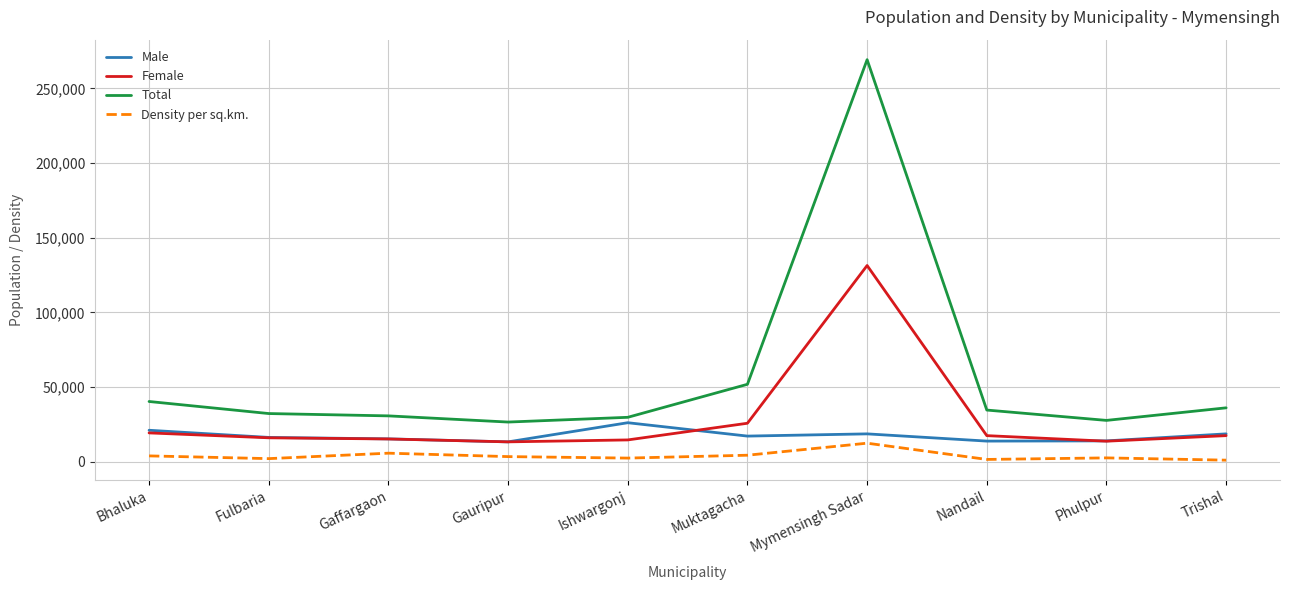

List the series in order of their overall mean, highest first.

Total, Female, Male, Density per sq.km.